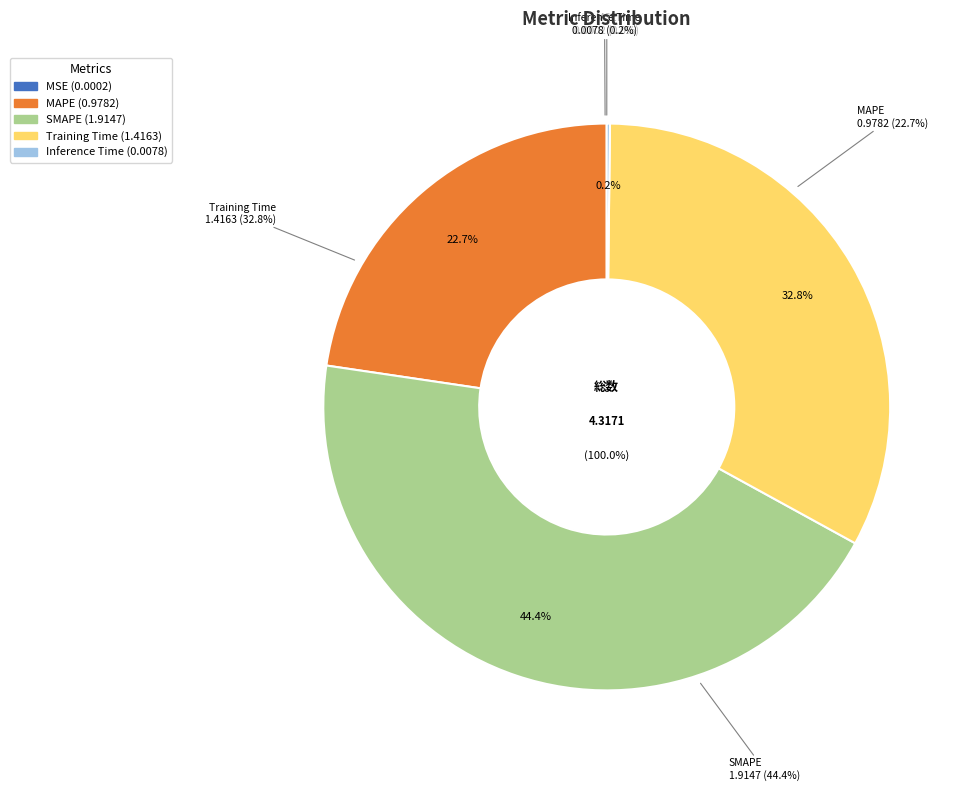

What percentage do Inference Time and SMAPE together represent?

44.5%